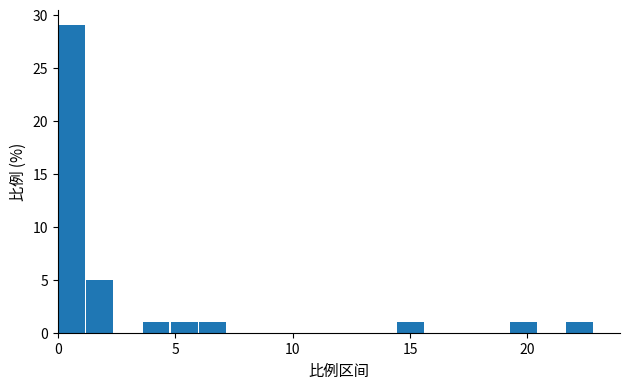

Around what value on the x-axis is the tallest bar? Give the approximate position of its centre, as read against the axis.

0.5